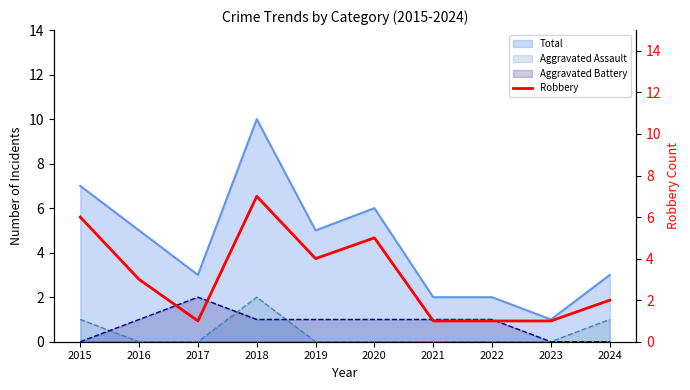

At which label is the value closest to 4?

2019